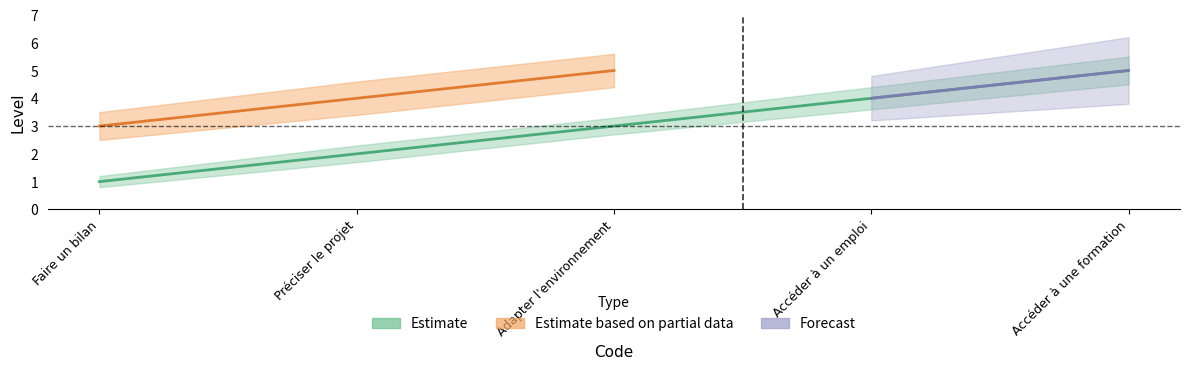

What is the maximum value shown in the chart?

5